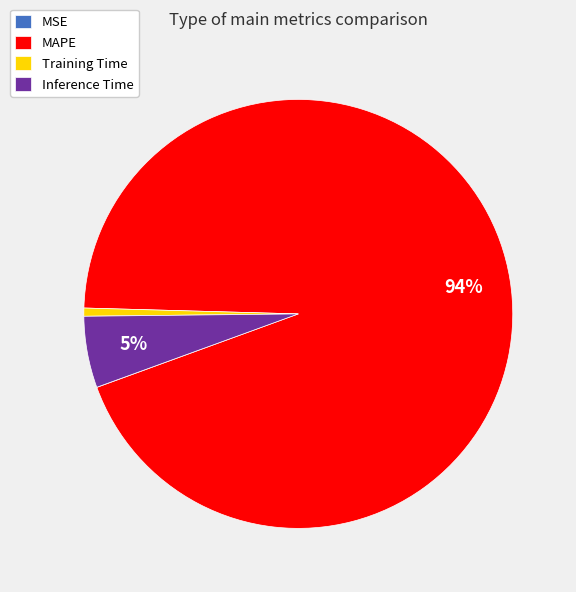

What percentage is the Inference Time slice, to the nearest percent?

5%